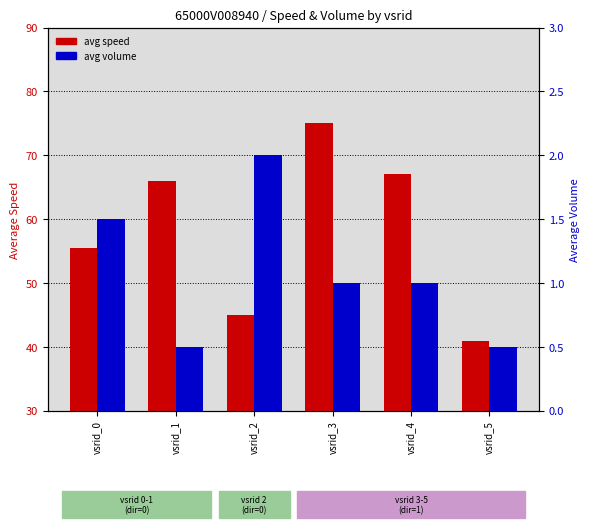

What are all the series names shown in the legend?

avg speed, avg volume